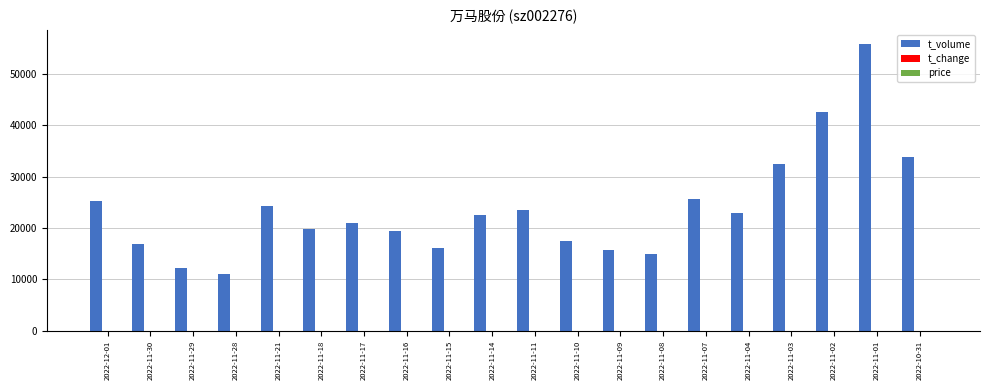

What is the maximum value shown in the chart?

55706.0